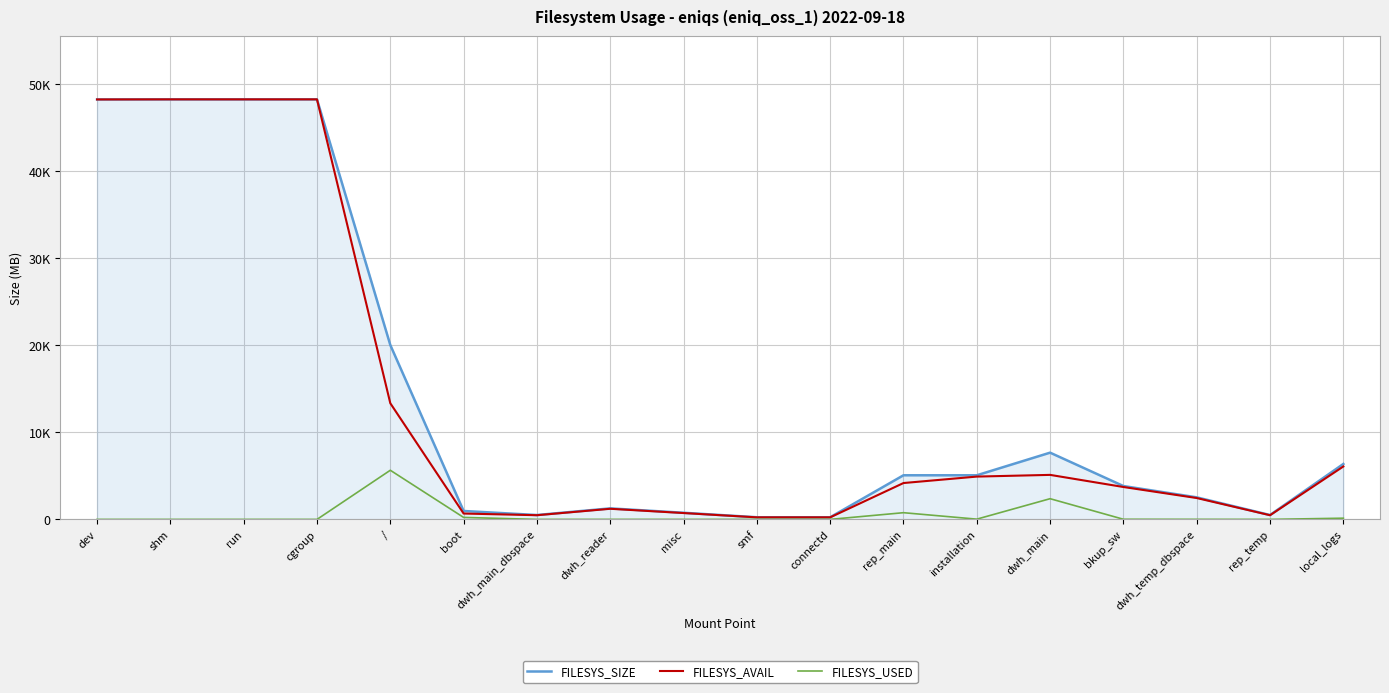

Does the chart have visible grid lines?

Yes